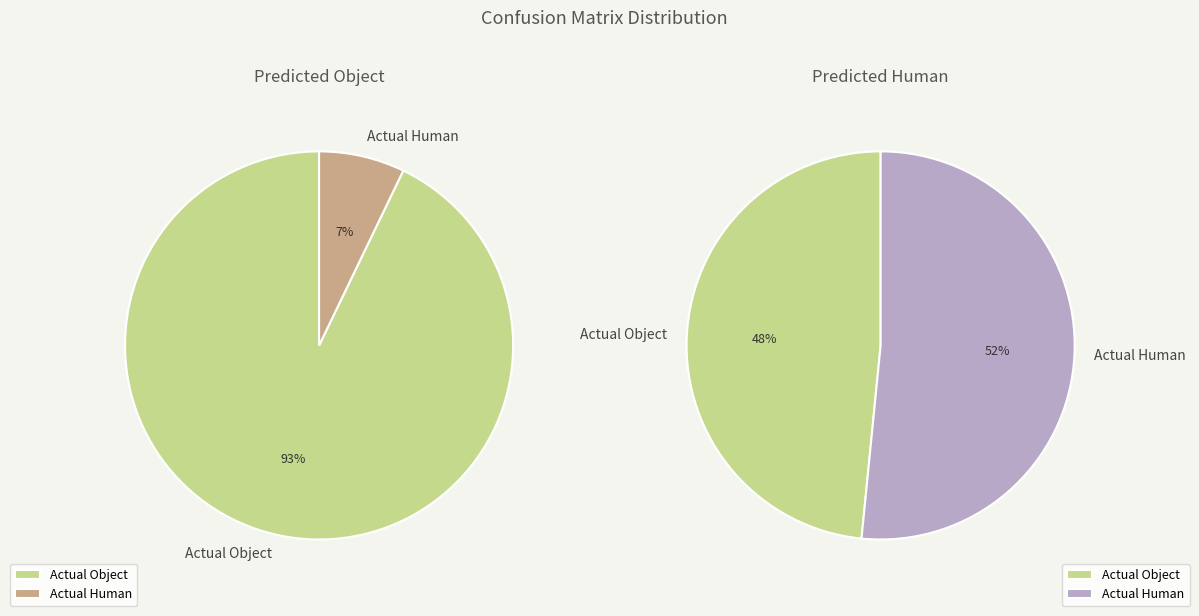

Combined, do Actual Object and Actual Human account for over 50%?

Yes